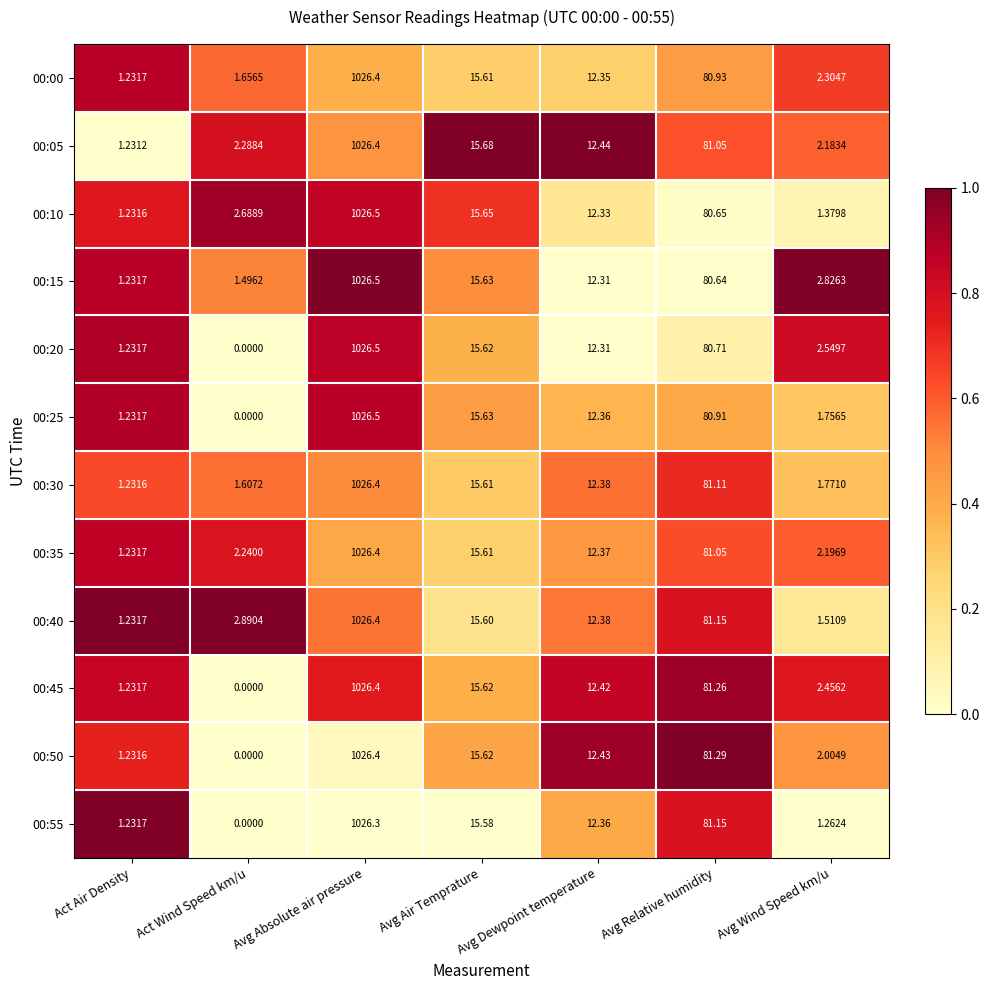

Which label corresponds to the largest value in the chart?

Avg Absolute air pressure